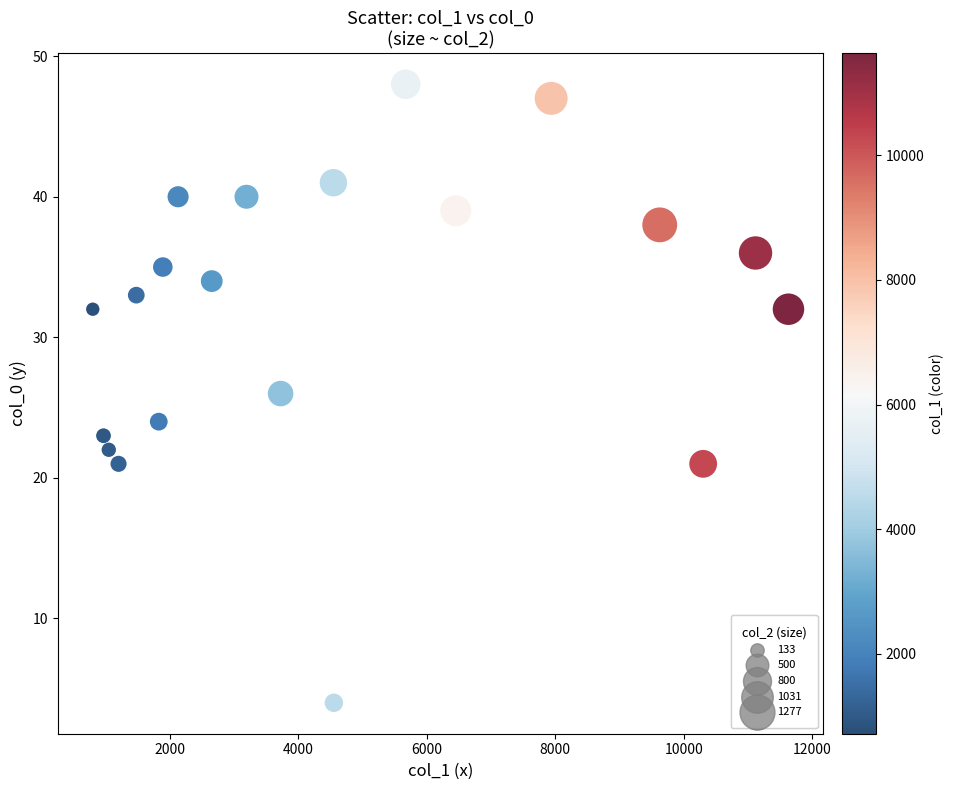

What is the range of Y values (max minus min)?

44